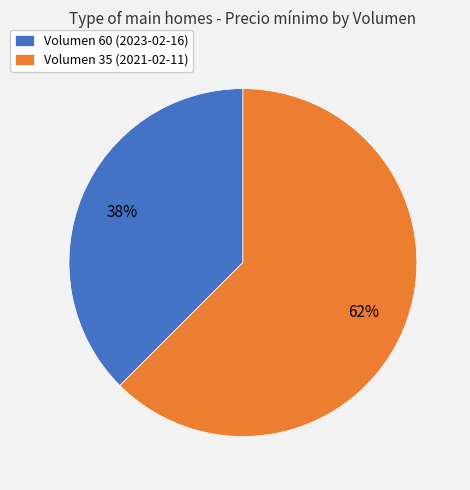

Combined, do Volumen 60 (2023-02-16) and Volumen 35 (2021-02-11) account for over 50%?

Yes